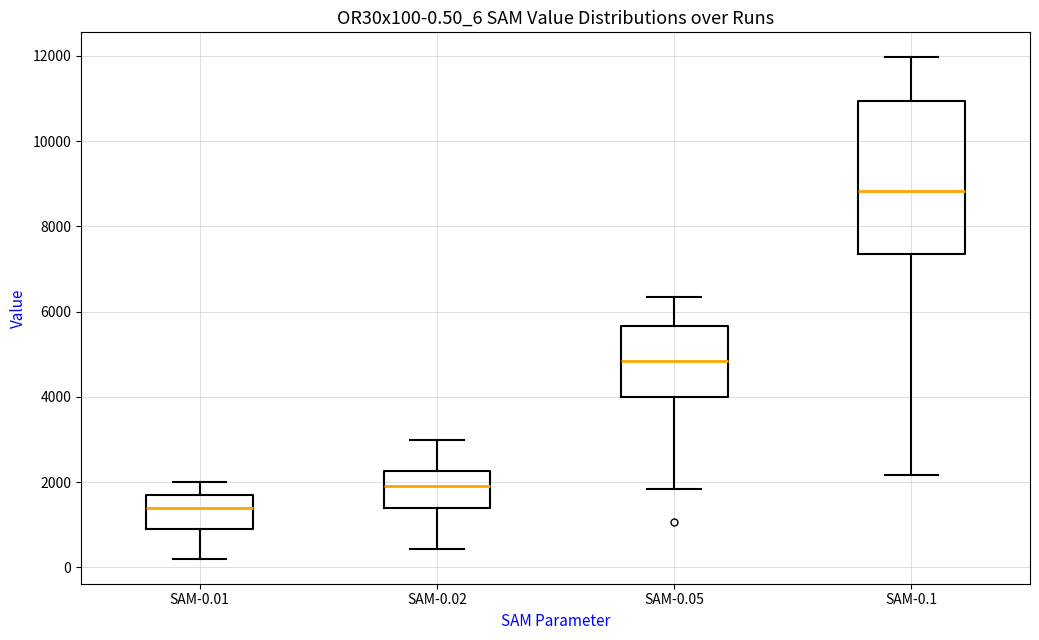

Which box has the highest median line?

SAM-0.1